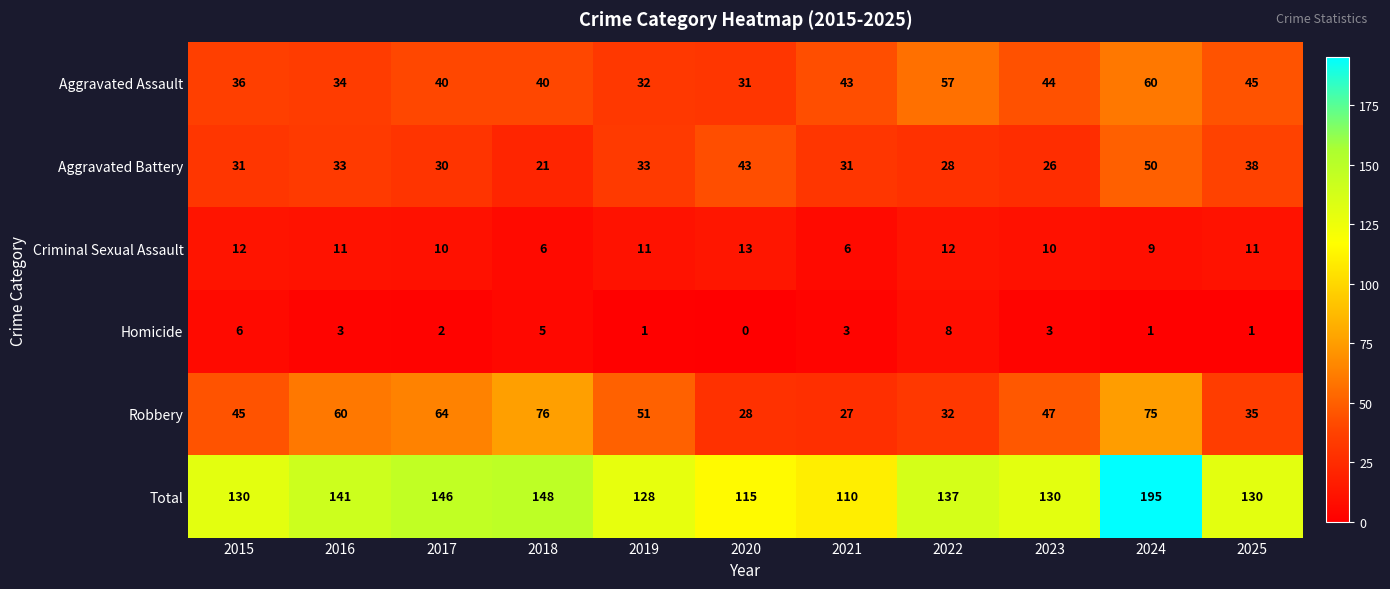

The Homicide series shows 4 at 2022. True or false?

False